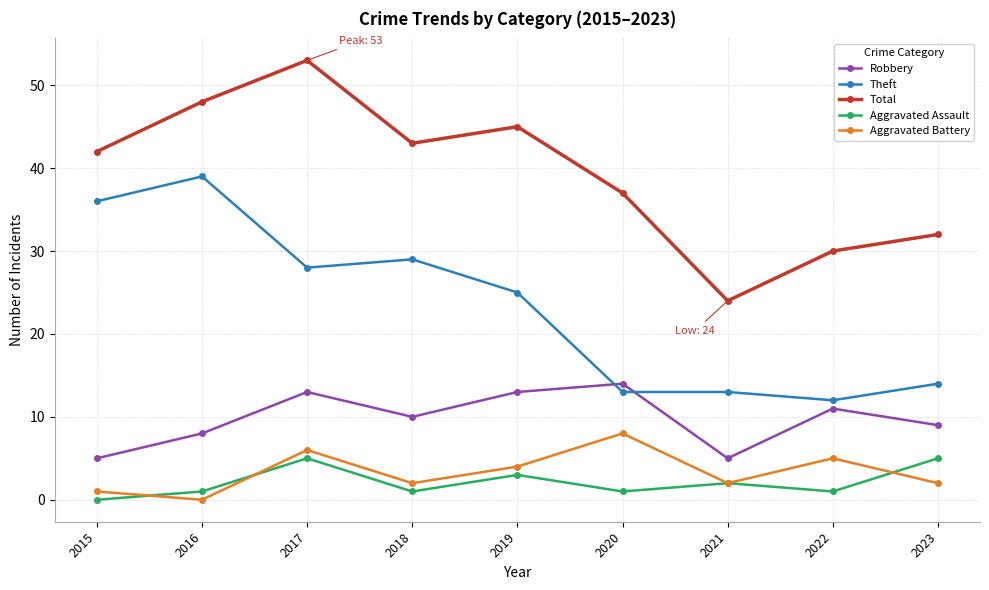

At 2020, list the series in order from largest to smallest.

Total, Robbery, Theft, Aggravated Battery, Aggravated Assault